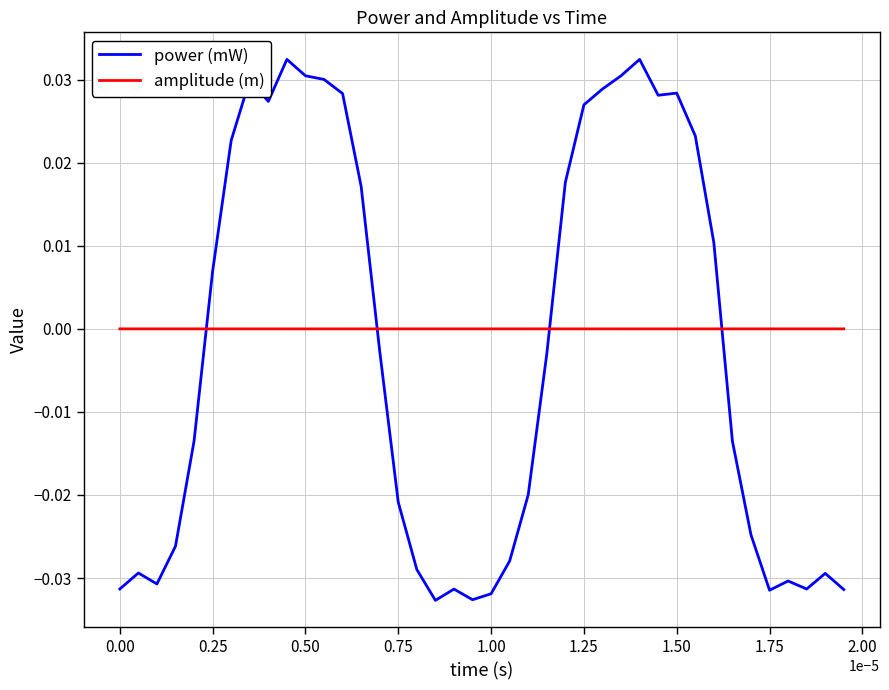

List the series in order of their peak value, highest first.

power (mW), amplitude (m)